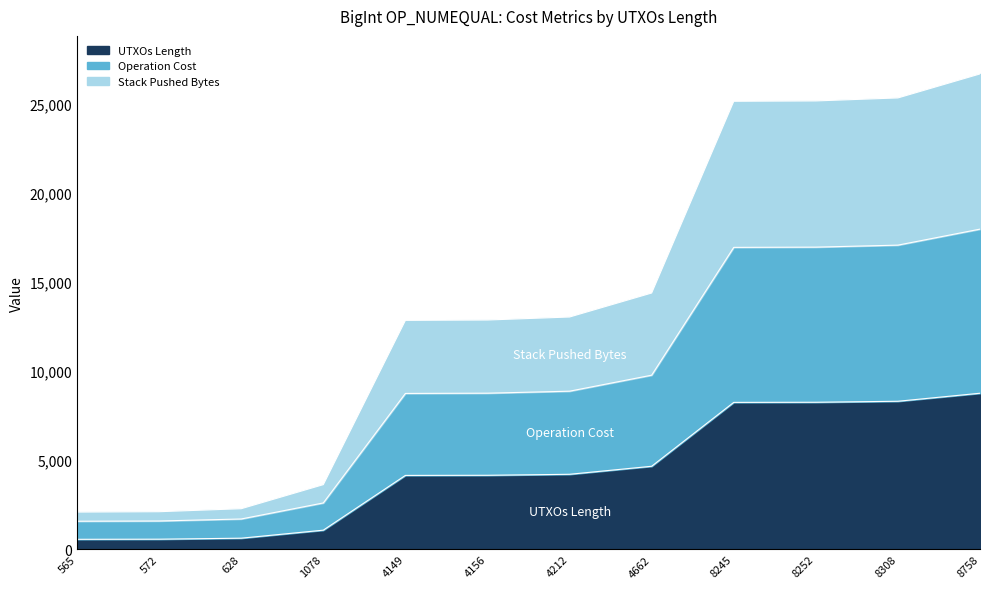

Which series has the largest total across all categories?

Operation Cost